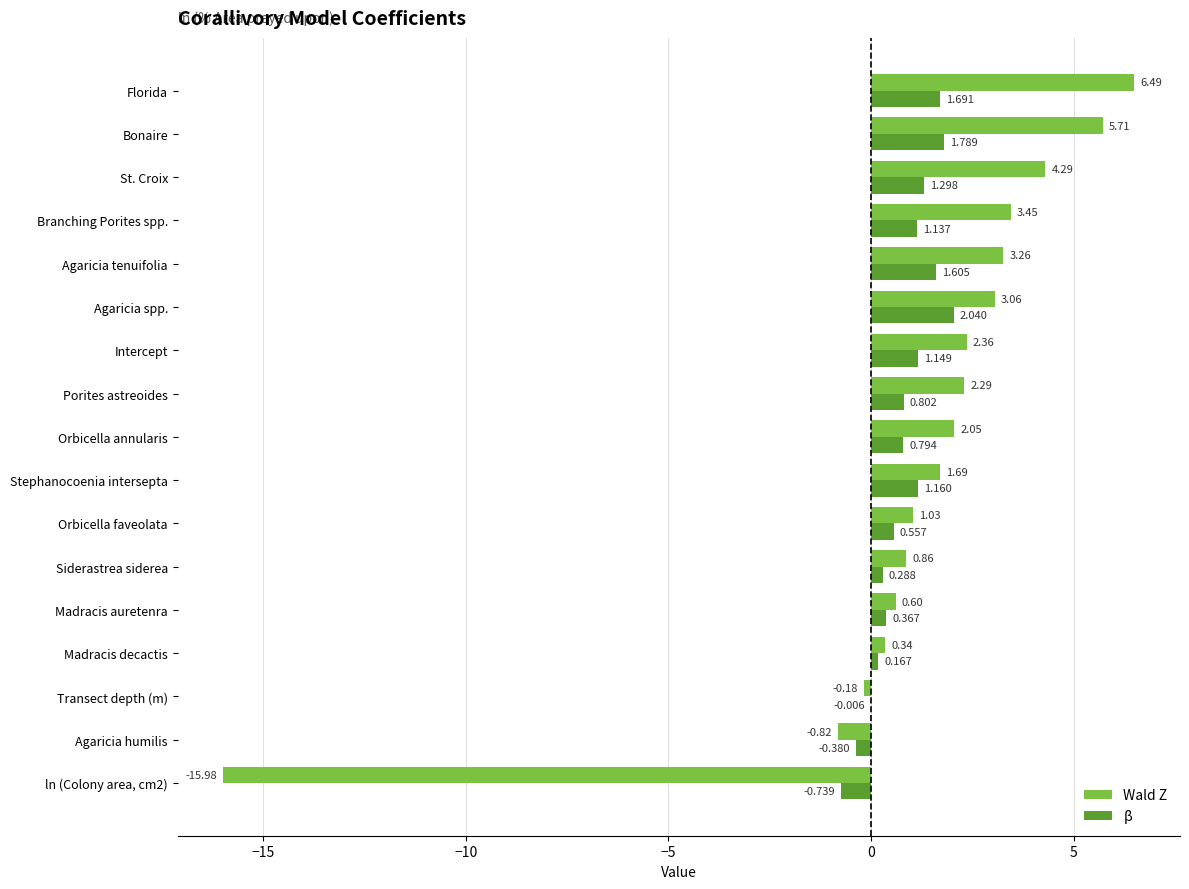

Which series changed the most between Orbicella annularis and Intercept?

β